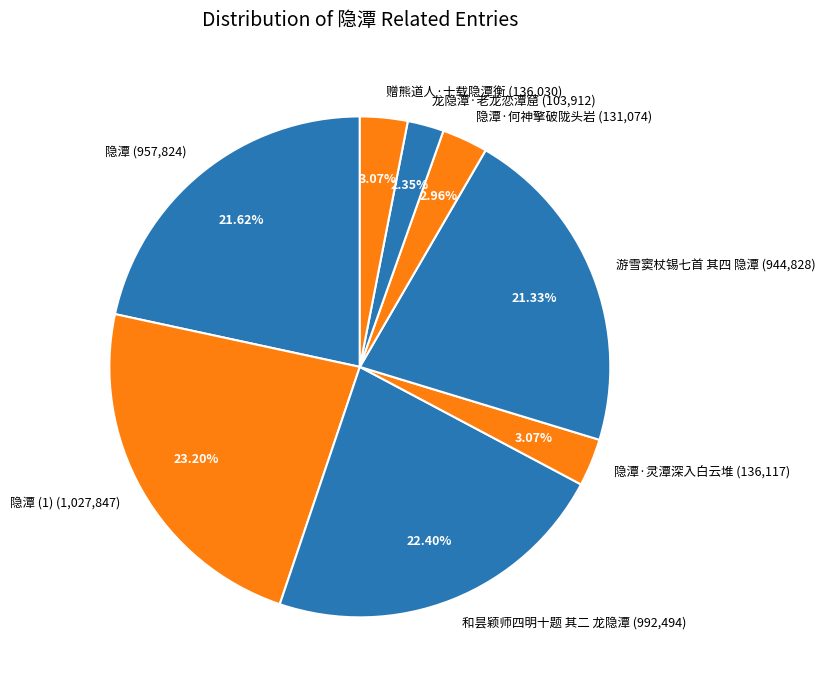

Is there a majority slice in this chart?

No